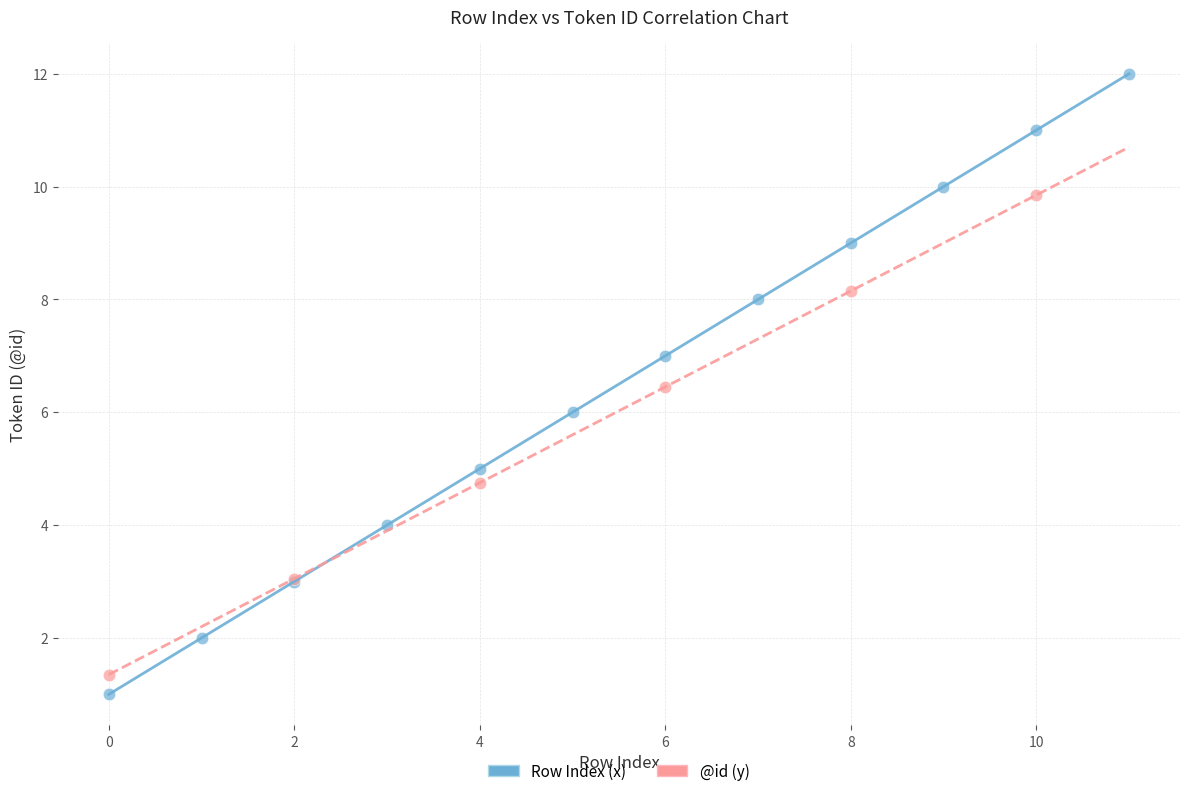

Which series has the widest spread of Y values?

Row Index (x)